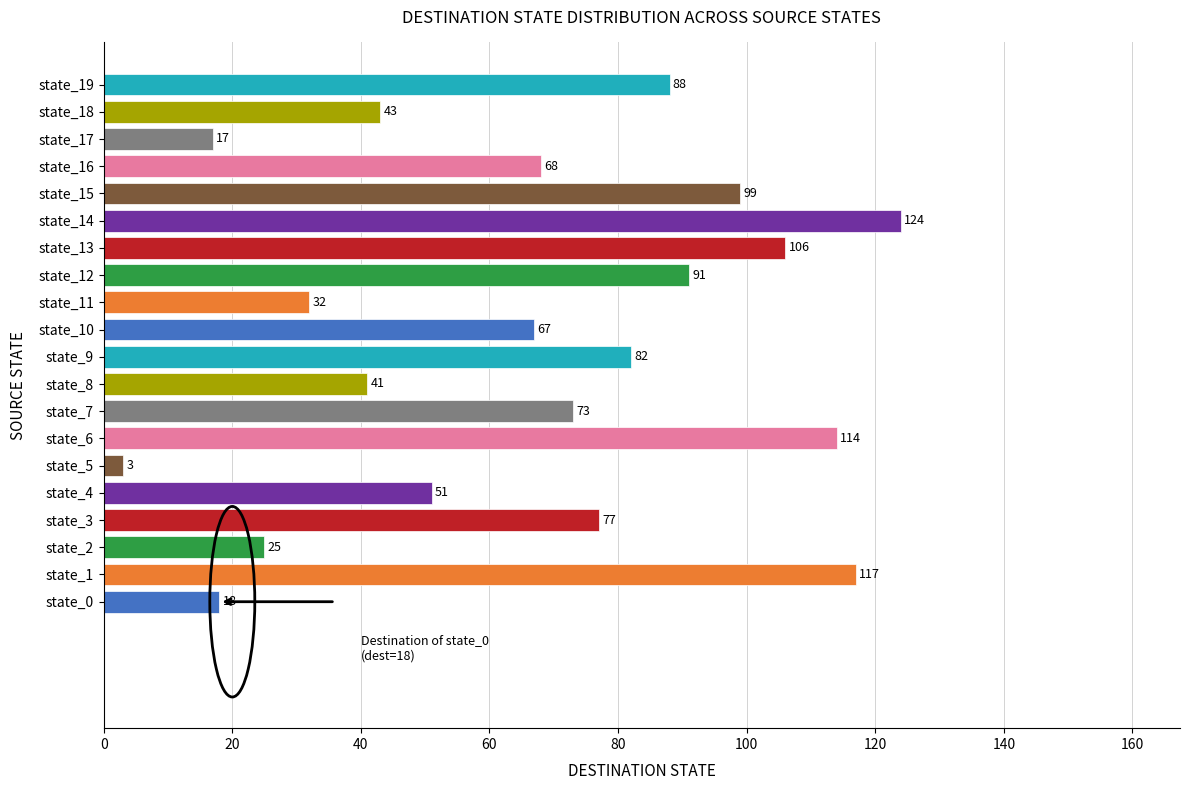

Rank the categories by value from lowest to highest.

state_5, state_17, state_0, state_2, state_11, state_8, state_18, state_4, state_10, state_16, state_7, state_3, state_9, state_19, state_12, state_15, state_13, state_6, state_1, state_14